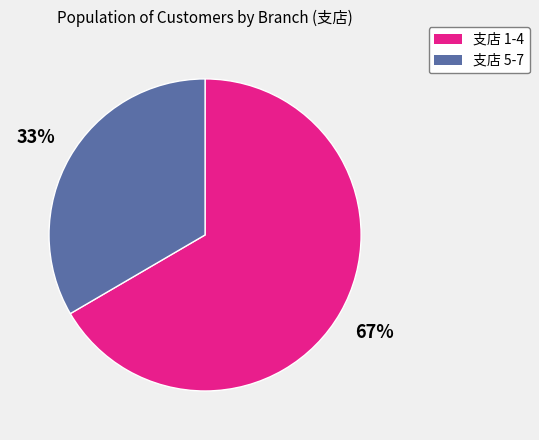

Does any single category account for the majority?

Yes